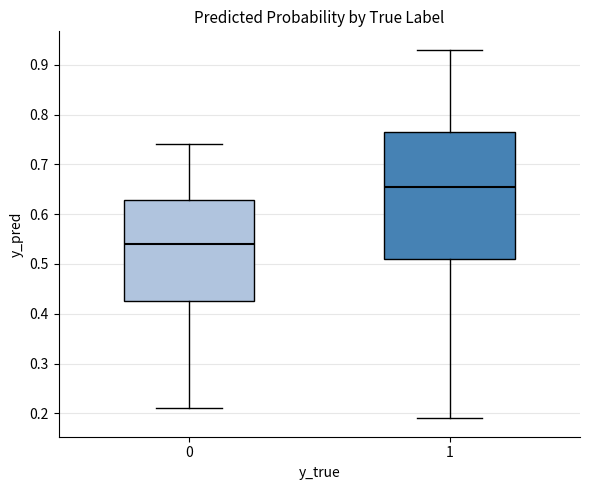

Reading left to right, transcribe this box plot: for each box, give where its median line is, the range the box spans, and where its two whiskers end, as read against the y-axis. The values are not printed on the chart, so give them approximately, as read against the axis.

0: median 0.54, box 0.43 to 0.63, whiskers 0.21 to 0.74
1: median 0.66, box 0.51 to 0.77, whiskers 0.19 to 0.93